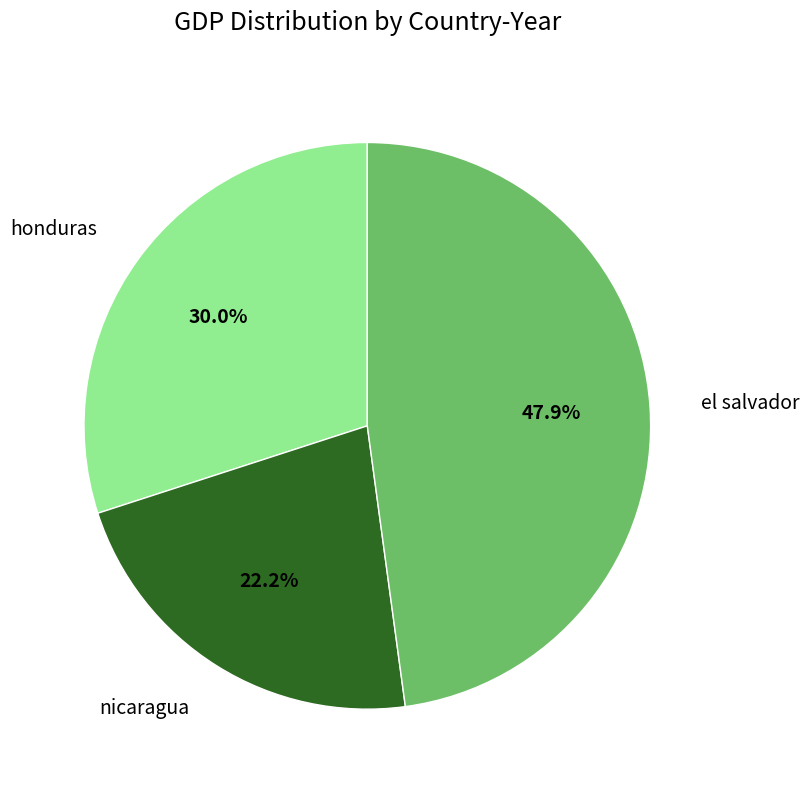

What is the ratio of the value at nicaragua to the value at el salvador?

0.5